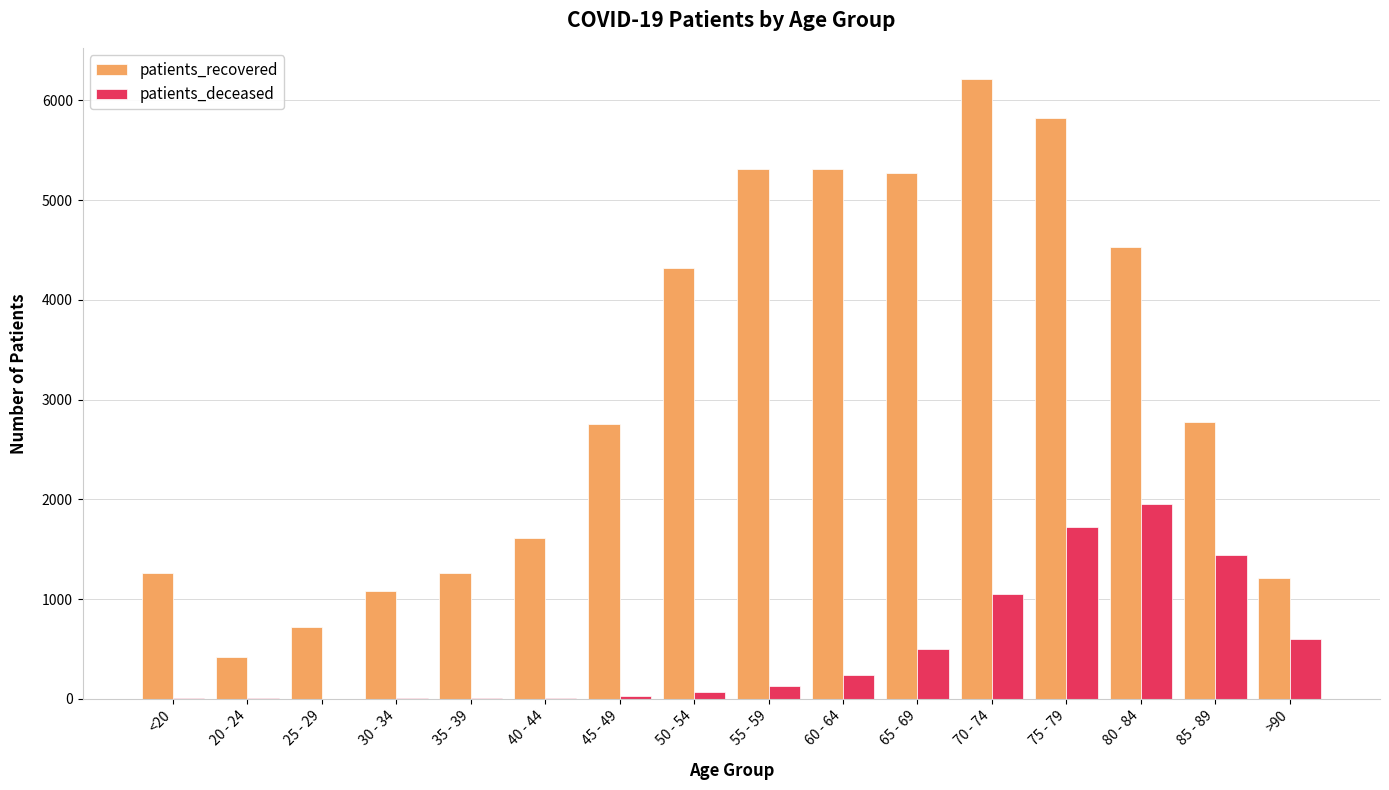

Which series has the largest total across all categories?

patients_recovered